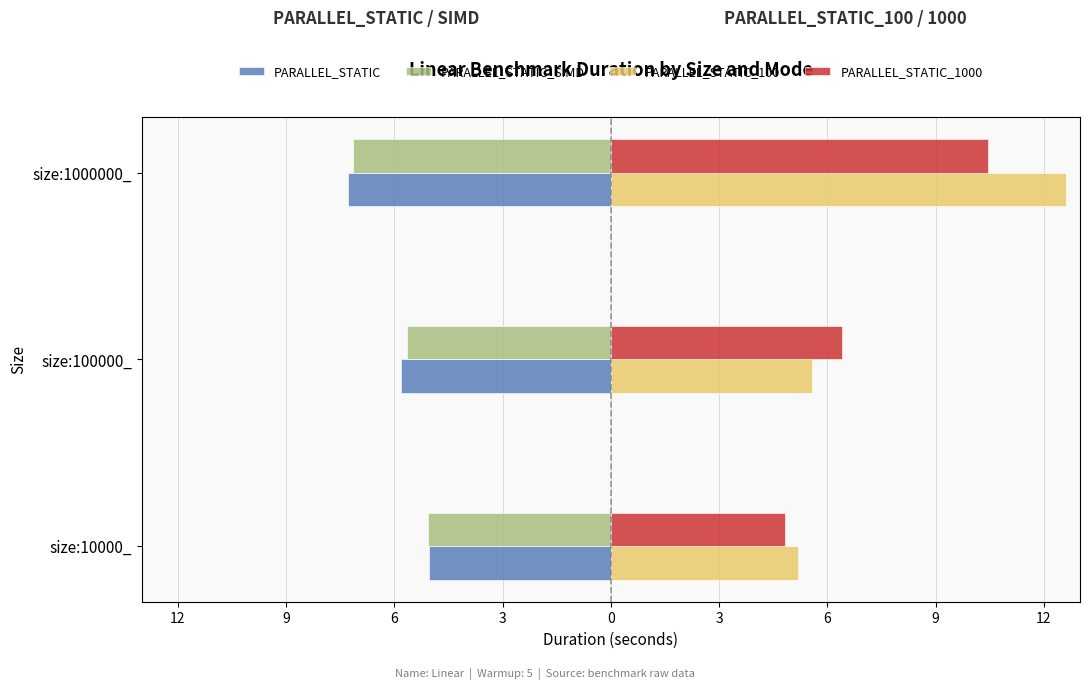

What is the difference between the maximum and minimum values in the PARALLEL_STATIC series?

2.2